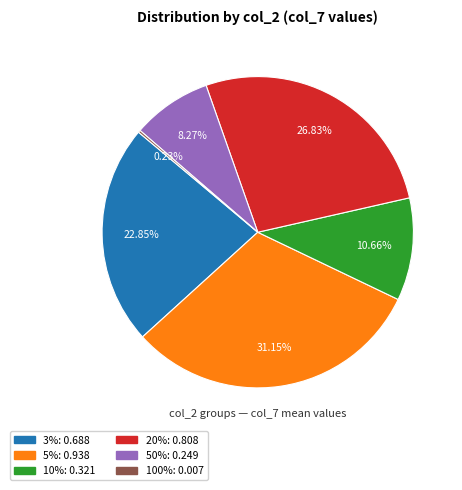

Is there a majority slice in this chart?

No